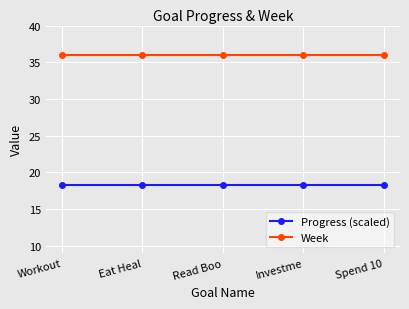

The Progress (scaled) series shows 6.2 at Eat Heal. True or false?

False